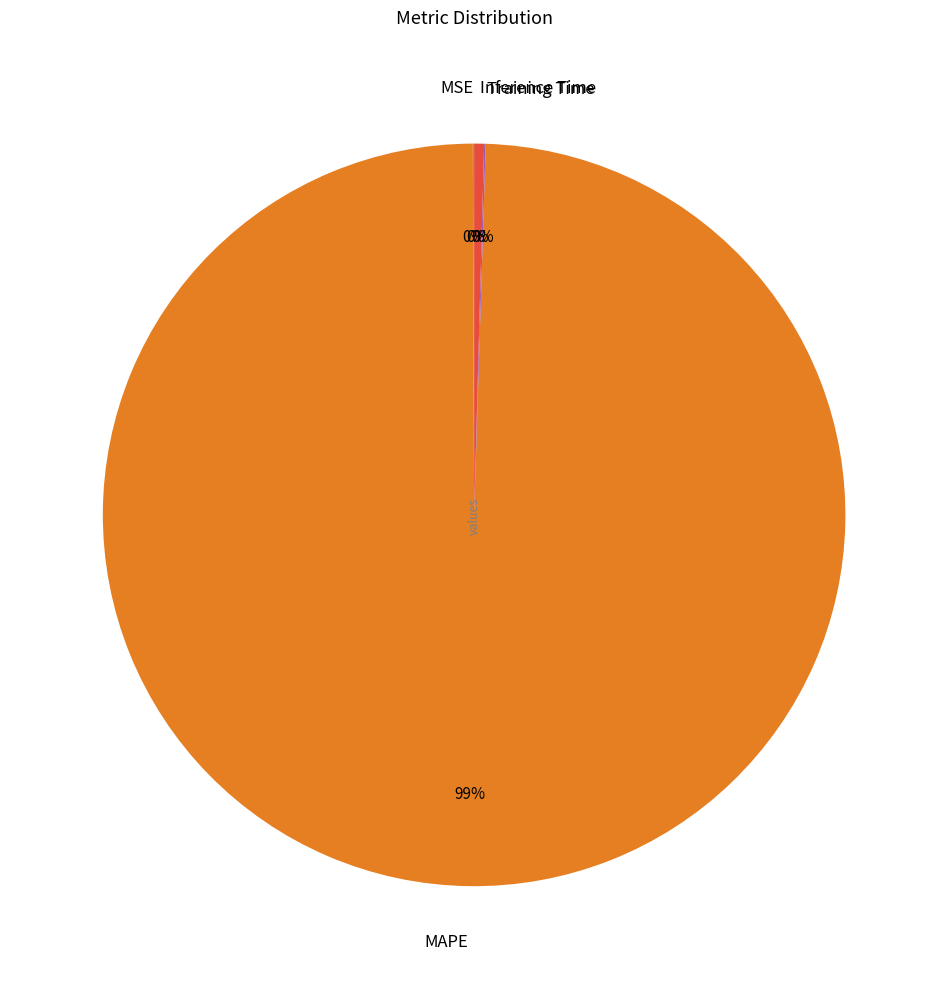

Which category accounts for the majority?

MAPE